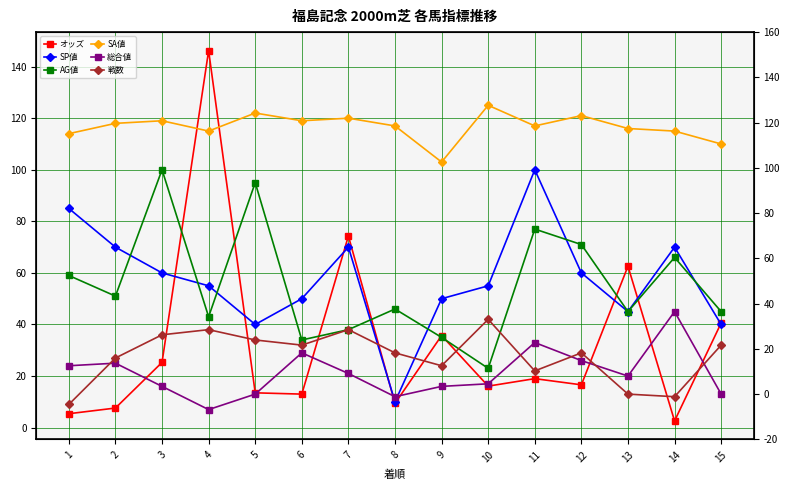

At which category is the sum across all series the highest?

4